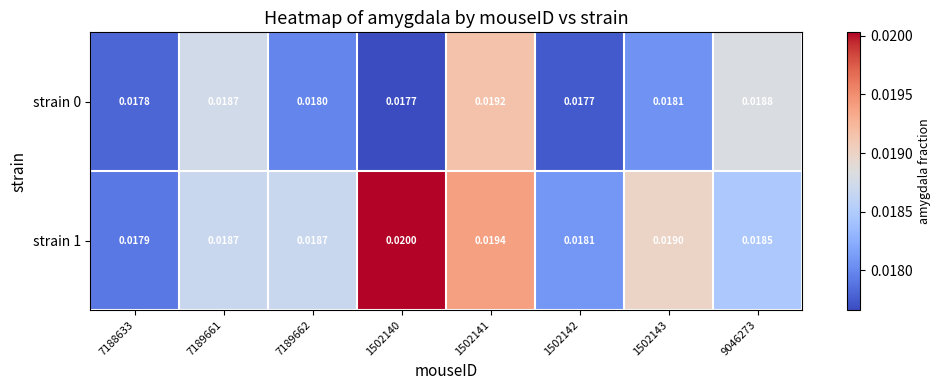

Which series has the largest total across all categories?

strain 1